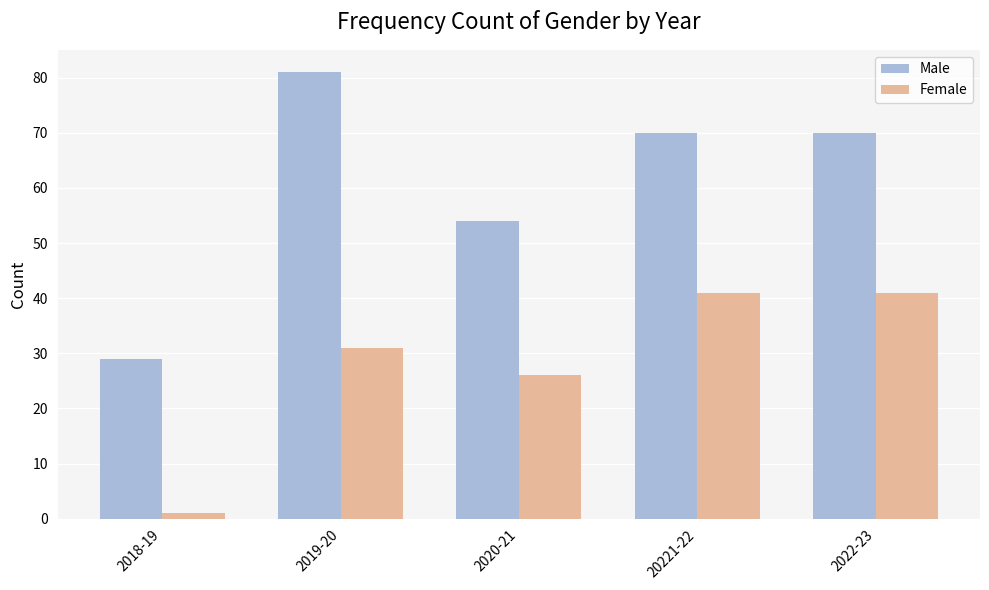

How many data points in Male are less than 70?

2